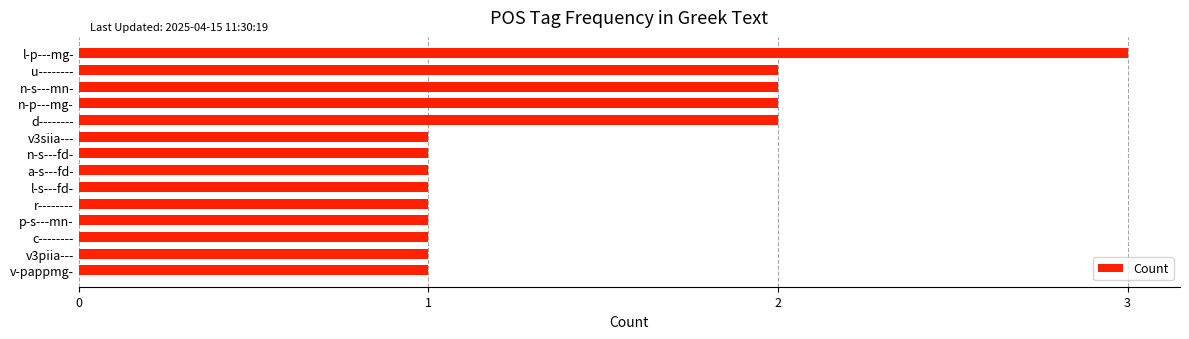

What is the sum of all values?

20